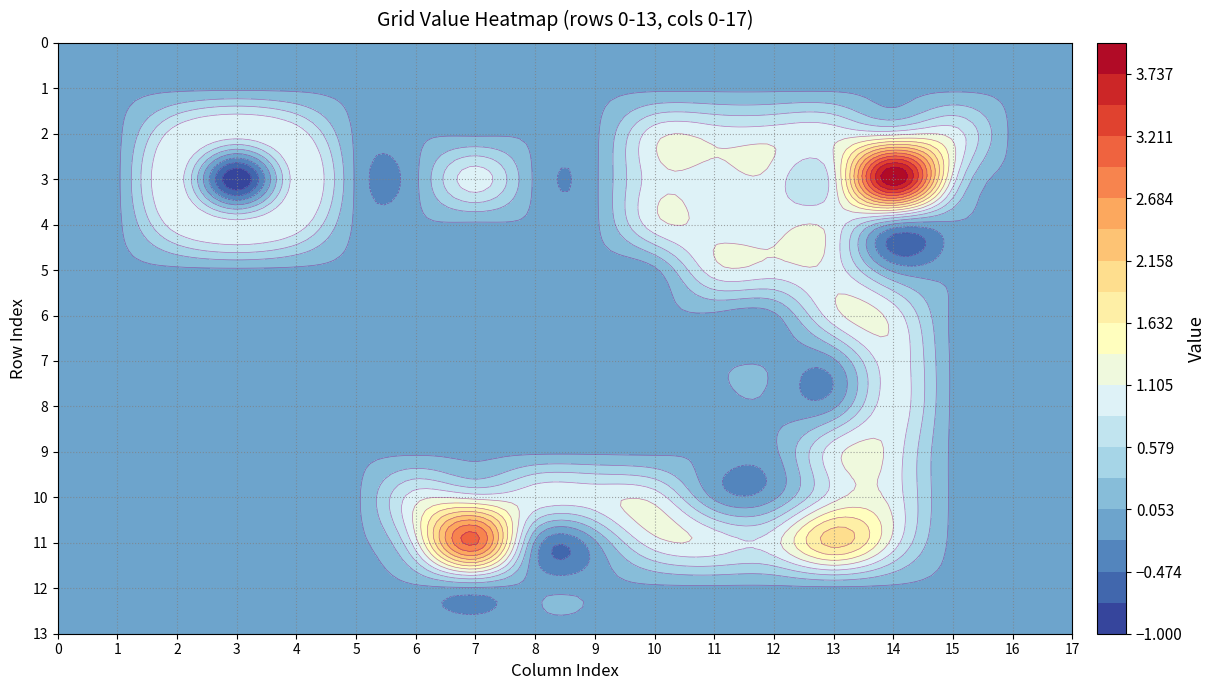

The 8 series shows 0 at 11. True or false?

True